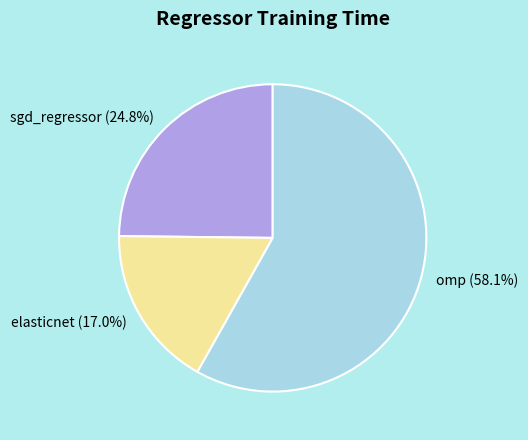

Does any single category account for the majority?

Yes